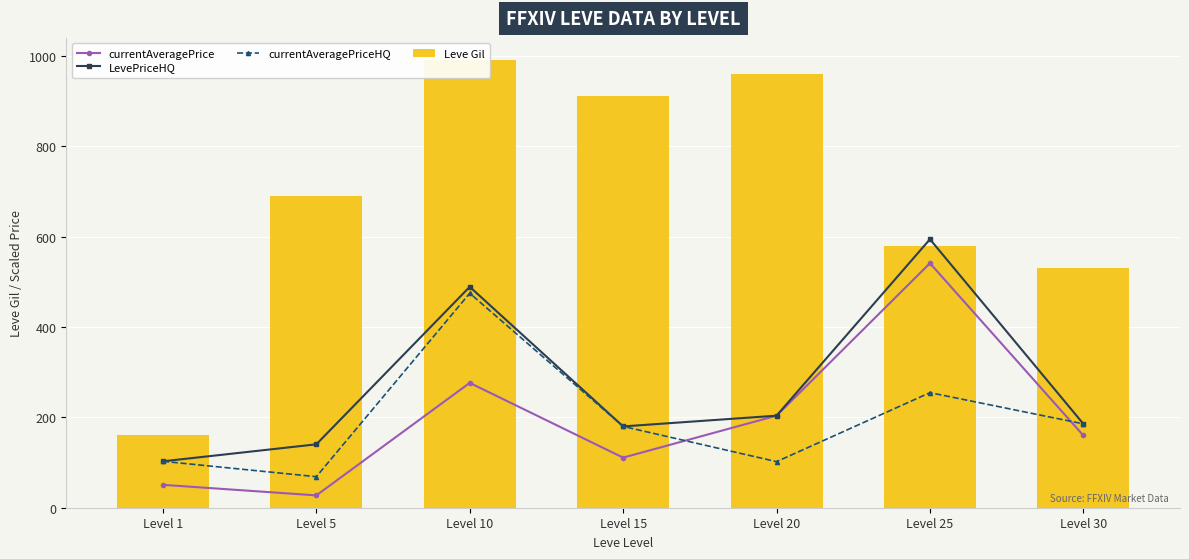

Where is currentAveragePriceHQ nearest to the value 271?

Level 25